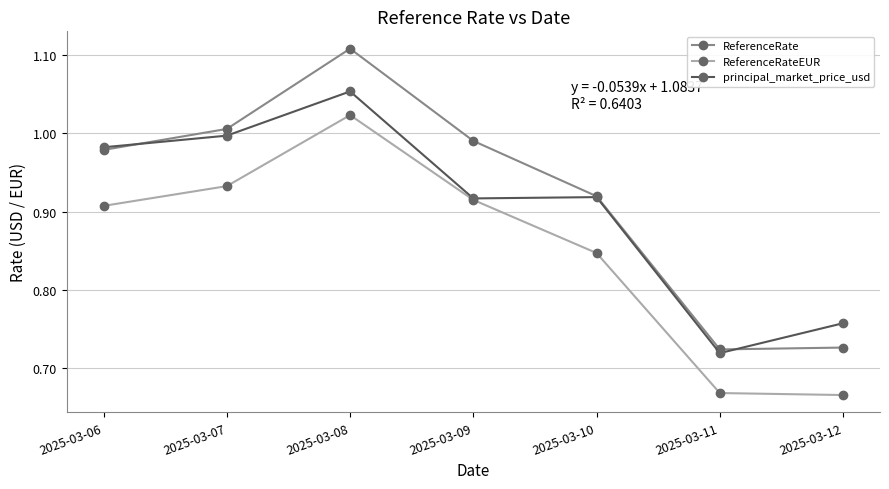

What are all the series names shown in the legend?

ReferenceRate, ReferenceRateEUR, principal_market_price_usd